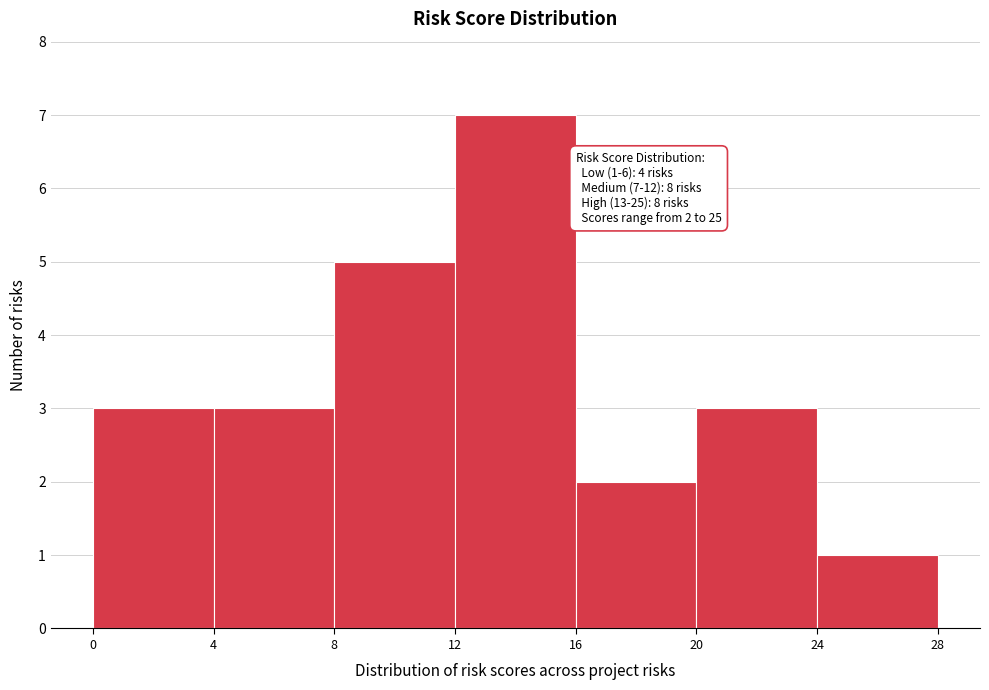

Over which range of the x-axis is the bar tallest?

12 to 16